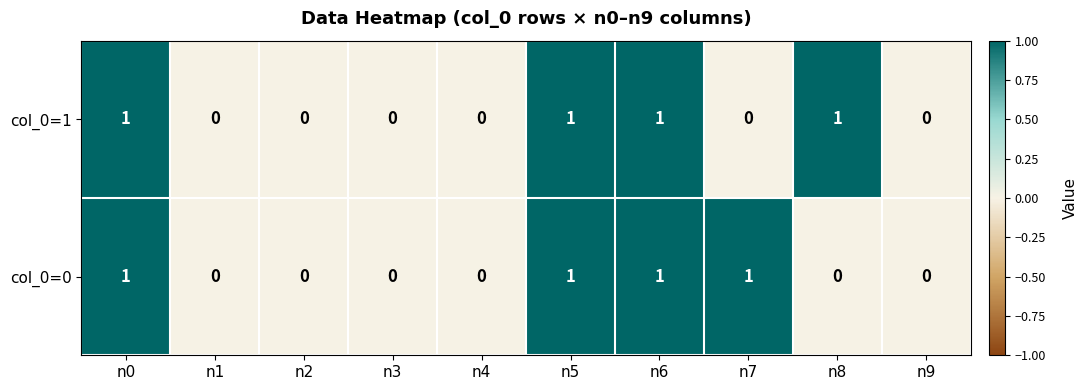

Is it true that col_0=1 equals 0 at n9?

True